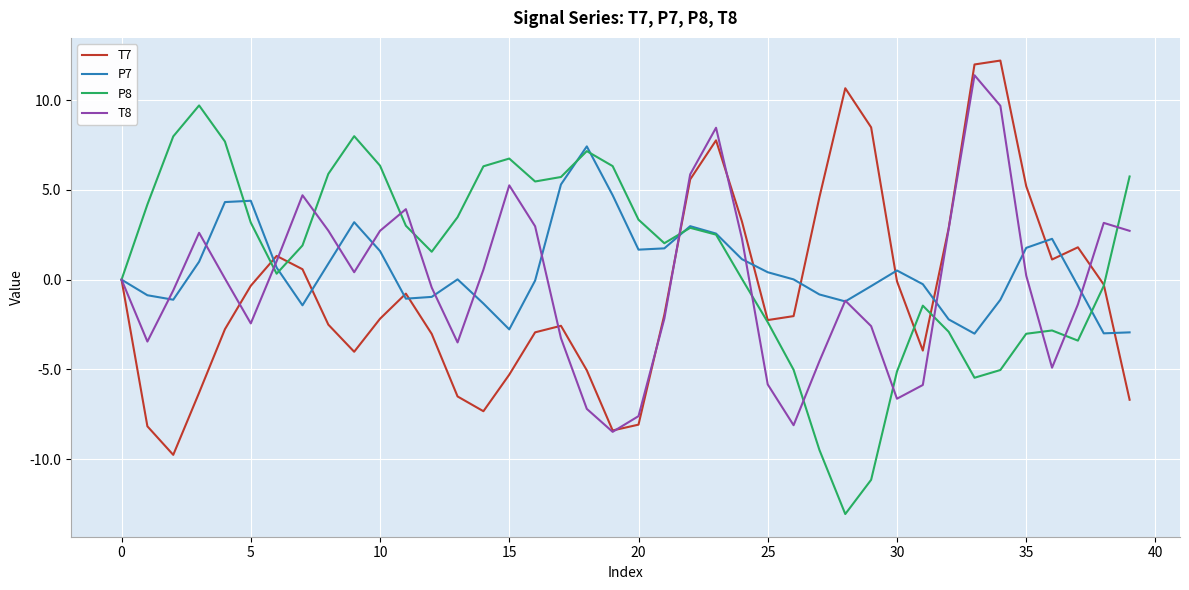

What are all the series names shown in the legend?

T7, P7, P8, T8